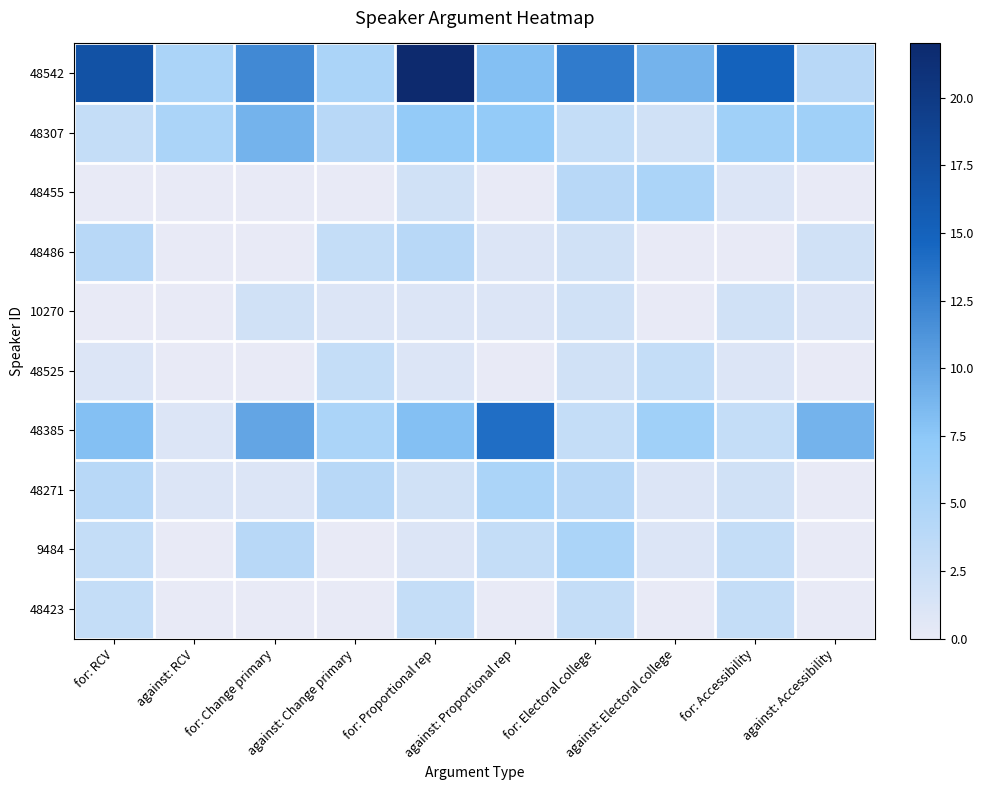

Reading left to right, list all the values displayed in this chart.

48542: for: RCV=17	against: RCV=5	for: Change primary=12	against: Change primary=5	for: Proportional rep=22	against: Proportional rep=8	for: Electoral college=13	against: Electoral college=9	for: Accessibility=15	against: Accessibility=4
48307: for: RCV=3	against: RCV=5	for: Change primary=9	against: Change primary=4	for: Proportional rep=7	against: Proportional rep=7	for: Electoral college=3	against: Electoral college=2	for: Accessibility=6	against: Accessibility=6
48455: for: RCV=0	against: RCV=0	for: Change primary=0	against: Change primary=0	for: Proportional rep=2	against: Proportional rep=0	for: Electoral college=4	against: Electoral college=5	for: Accessibility=1	against: Accessibility=0
48486: for: RCV=4	against: RCV=0	for: Change primary=0	against: Change primary=3	for: Proportional rep=4	against: Proportional rep=1	for: Electoral college=2	against: Electoral college=0	for: Accessibility=0	against: Accessibility=2
10270: for: RCV=0	against: RCV=0	for: Change primary=2	against: Change primary=1	for: Proportional rep=1	against: Proportional rep=1	for: Electoral college=2	against: Electoral college=0	for: Accessibility=2	against: Accessibility=1
48525: for: RCV=1	against: RCV=0	for: Change primary=0	against: Change primary=3	for: Proportional rep=1	against: Proportional rep=0	for: Electoral college=2	against: Electoral college=3	for: Accessibility=1	against: Accessibility=0
48385: for: RCV=8	against: RCV=1	for: Change primary=10	against: Change primary=5	for: Proportional rep=8	against: Proportional rep=14	for: Electoral college=3	against: Electoral college=6	for: Accessibility=3	against: Accessibility=9
48271: for: RCV=4	against: RCV=1	for: Change primary=1	against: Change primary=4	for: Proportional rep=2	against: Proportional rep=5	for: Electoral college=4	against: Electoral college=1	for: Accessibility=2	against: Accessibility=0
9484: for: RCV=3	against: RCV=0	for: Change primary=4	against: Change primary=0	for: Proportional rep=1	against: Proportional rep=3	for: Electoral college=5	against: Electoral college=1	for: Accessibility=3	against: Accessibility=0
48423: for: RCV=3	against: RCV=0	for: Change primary=0	against: Change primary=0	for: Proportional rep=3	against: Proportional rep=0	for: Electoral college=3	against: Electoral college=0	for: Accessibility=3	against: Accessibility=0